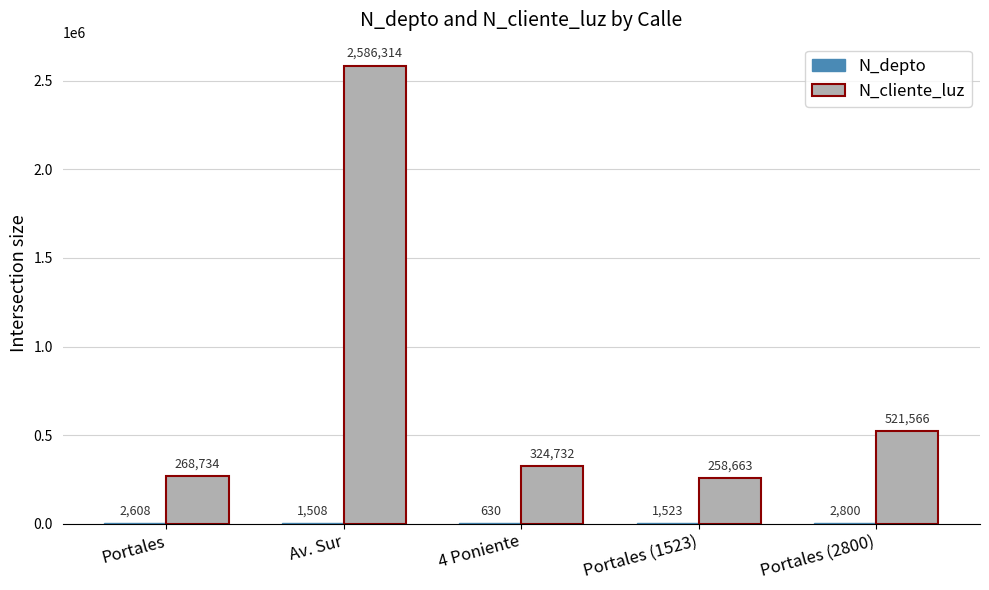

Which label corresponds to the largest value in the chart?

Av. Sur